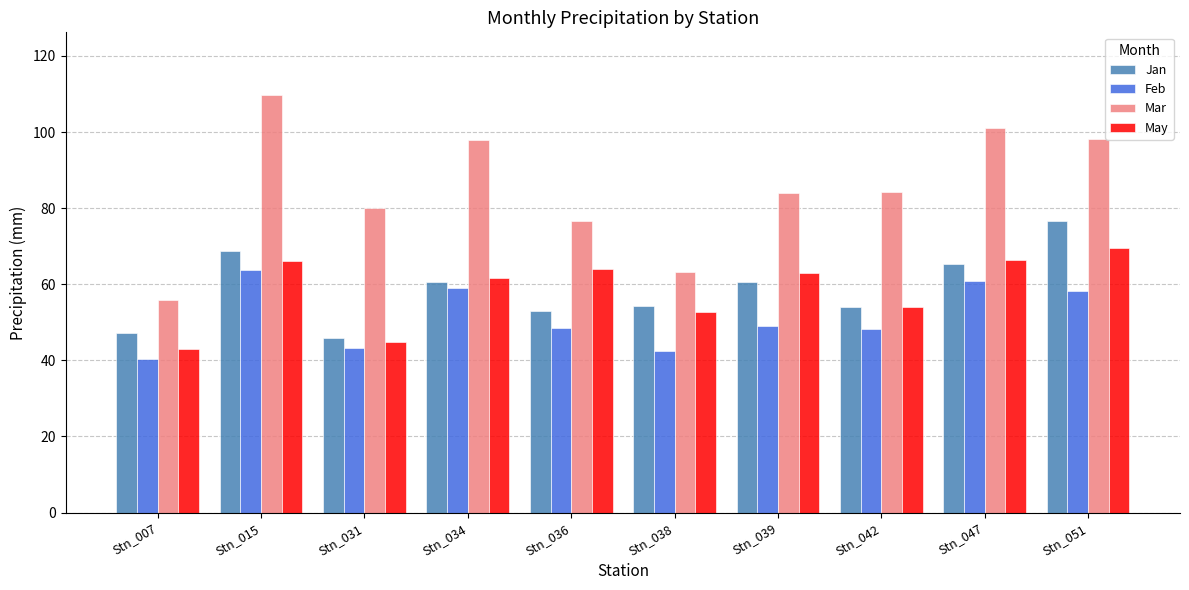

What is the difference between the Feb values at Stn_036 and Stn_031?

5.3